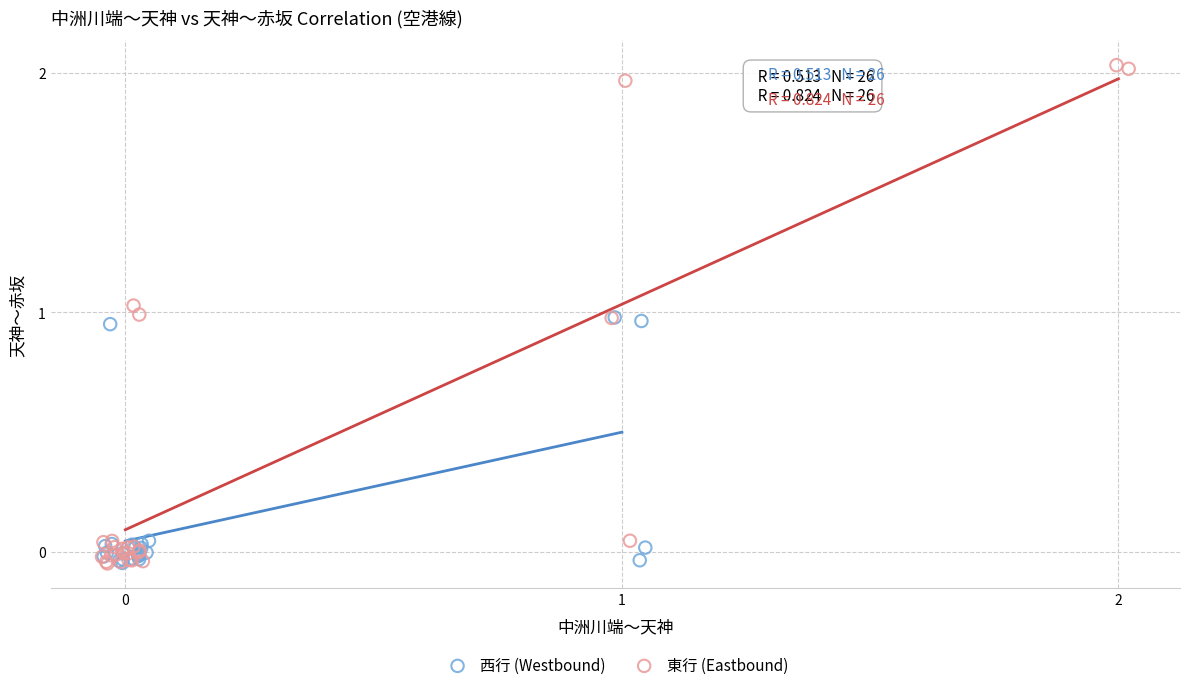

Which series has the widest spread of Y values?

東行 (Eastbound)